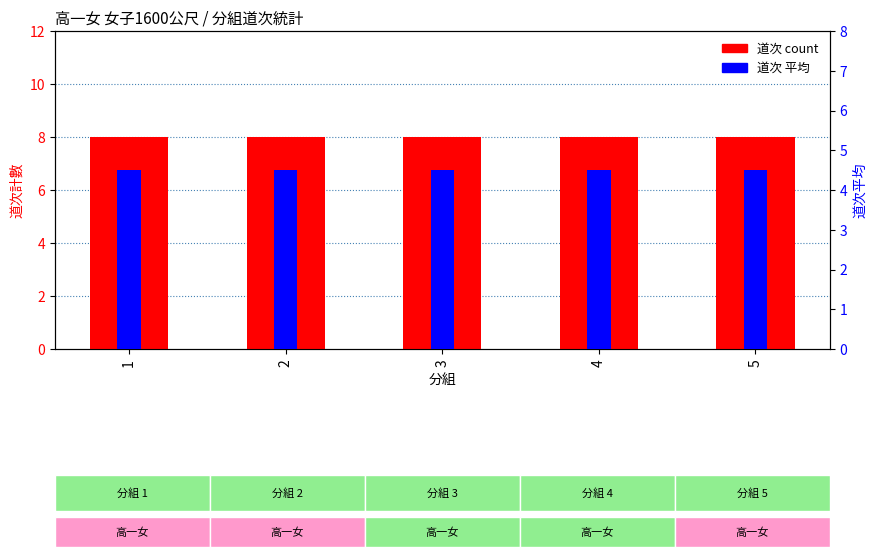

Reading right to left, extract all data points from this chart.

道次 count: 5=8.0	4=8.0	3=8.0	2=8.0	1=8.0
道次 平均: 5=4.5	4=4.5	3=4.5	2=4.5	1=4.5